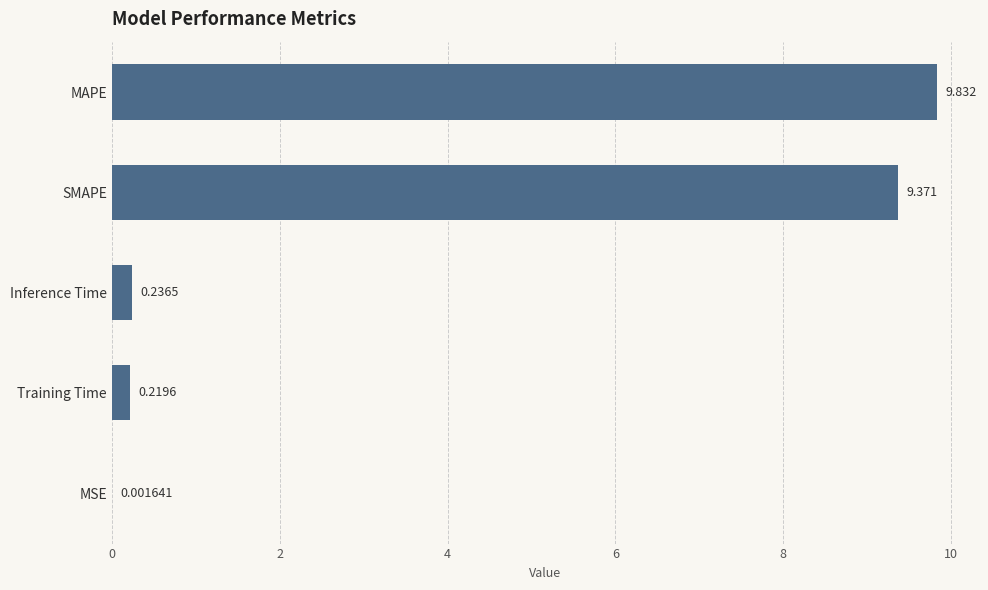

Where is the data nearest to the value 4?

Inference Time